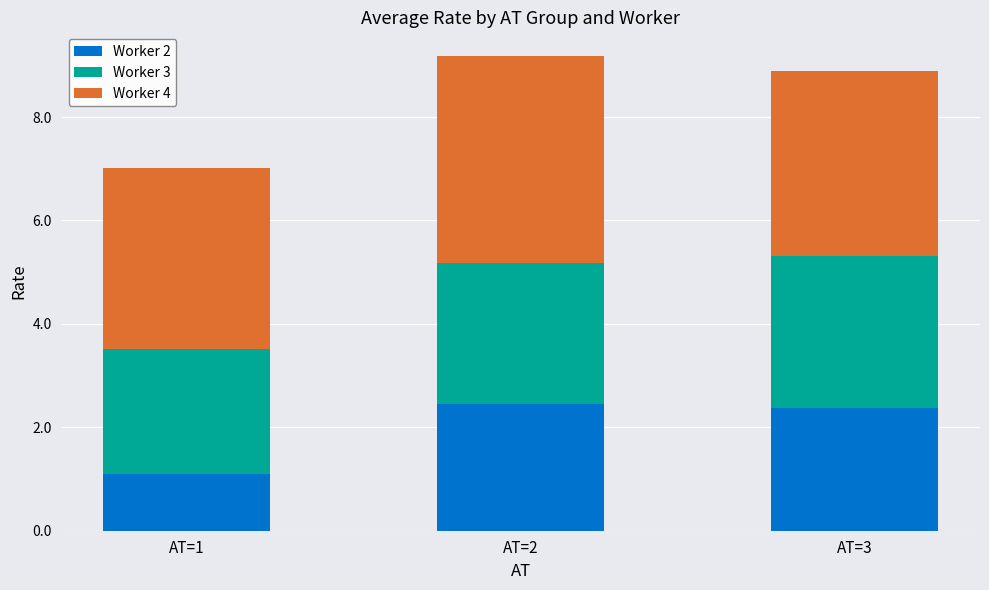

What is the total value across all series at AT=3?

8.9